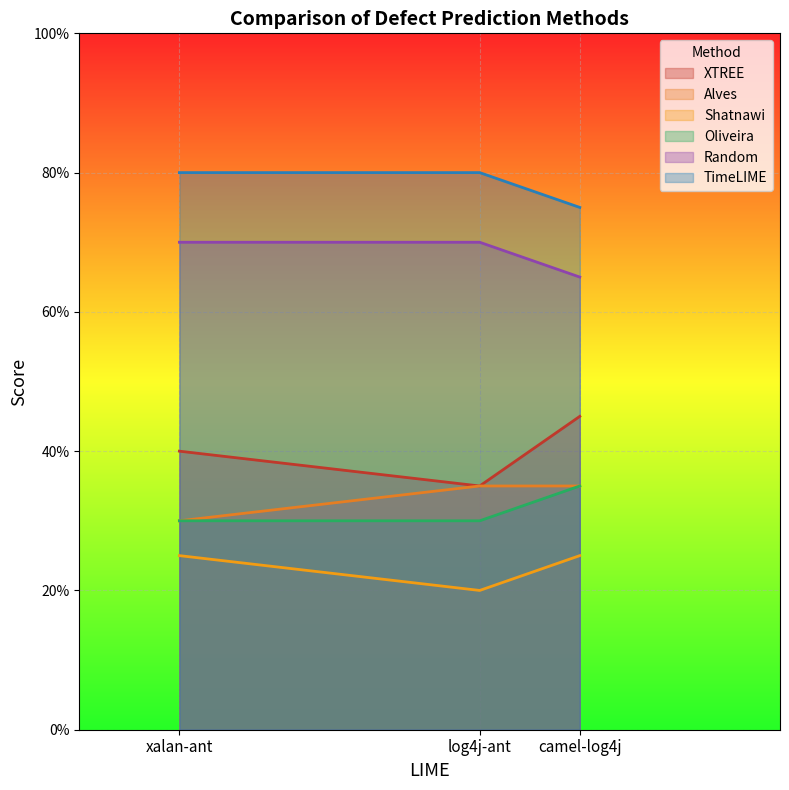

Is it true that Oliveira equals 9 at xalan-ant?

False